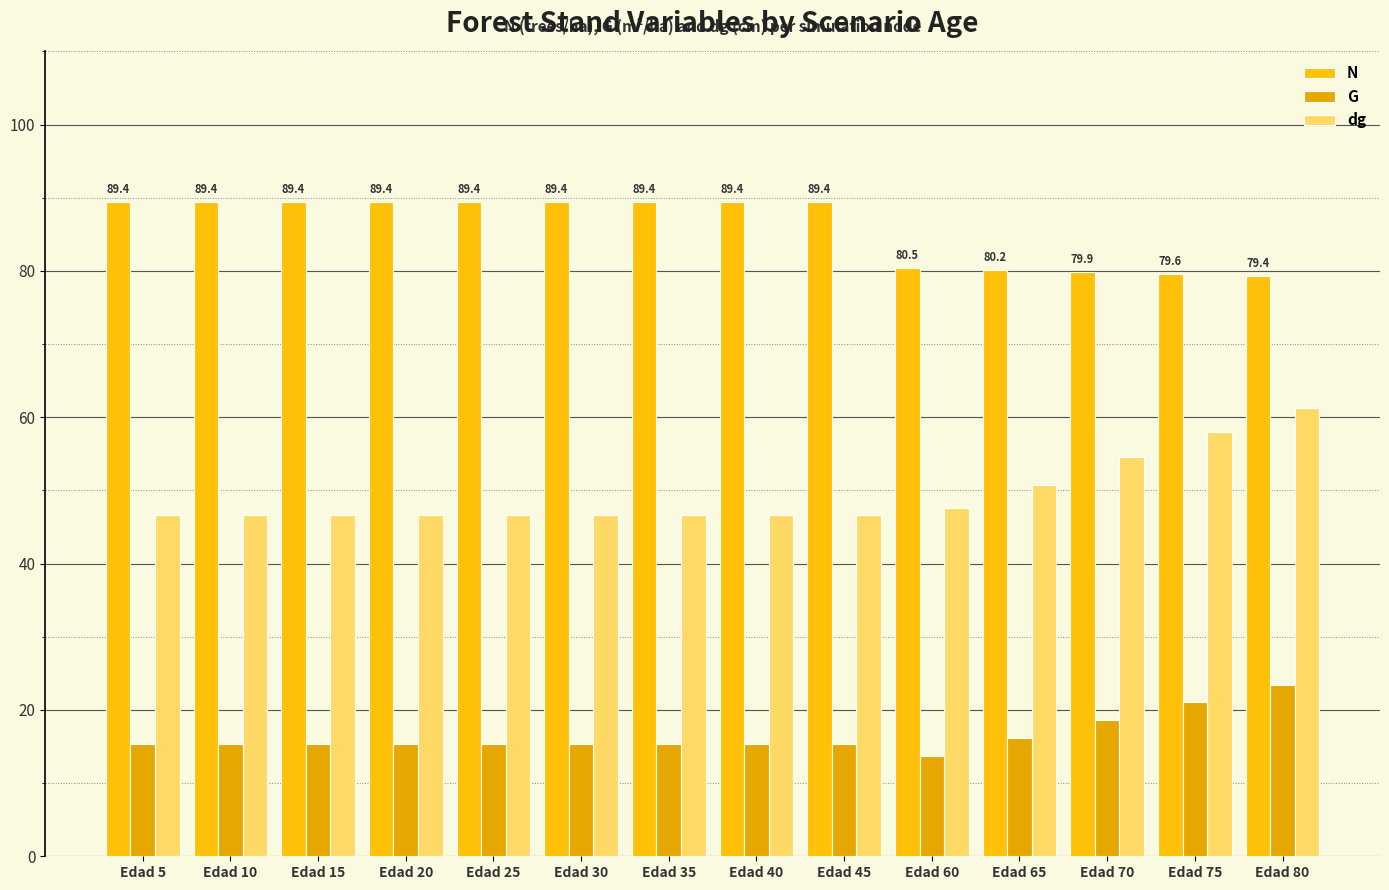

The N series shows 89.4 at Edad 35. True or false?

True